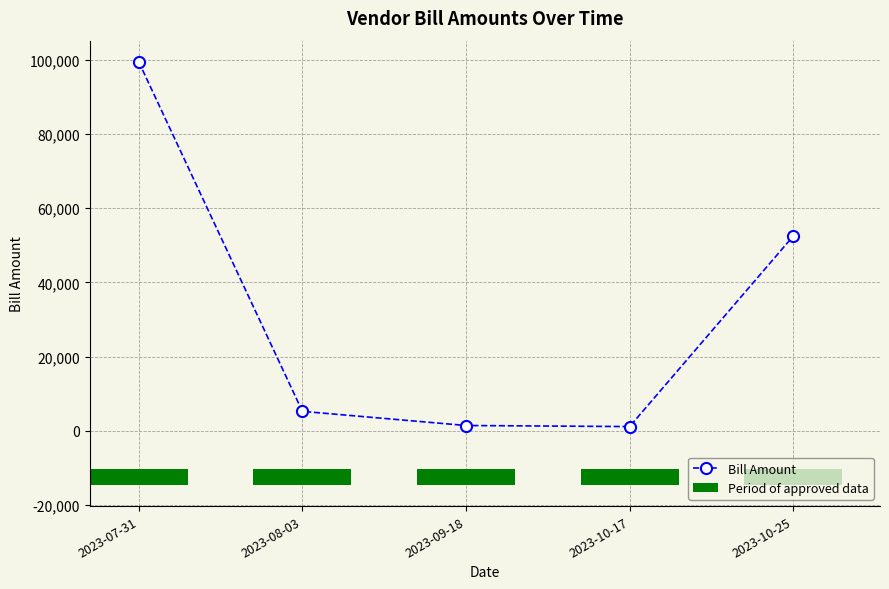

Is it true that Period of approved data equals 7260.1 at 2023-08-03?

False